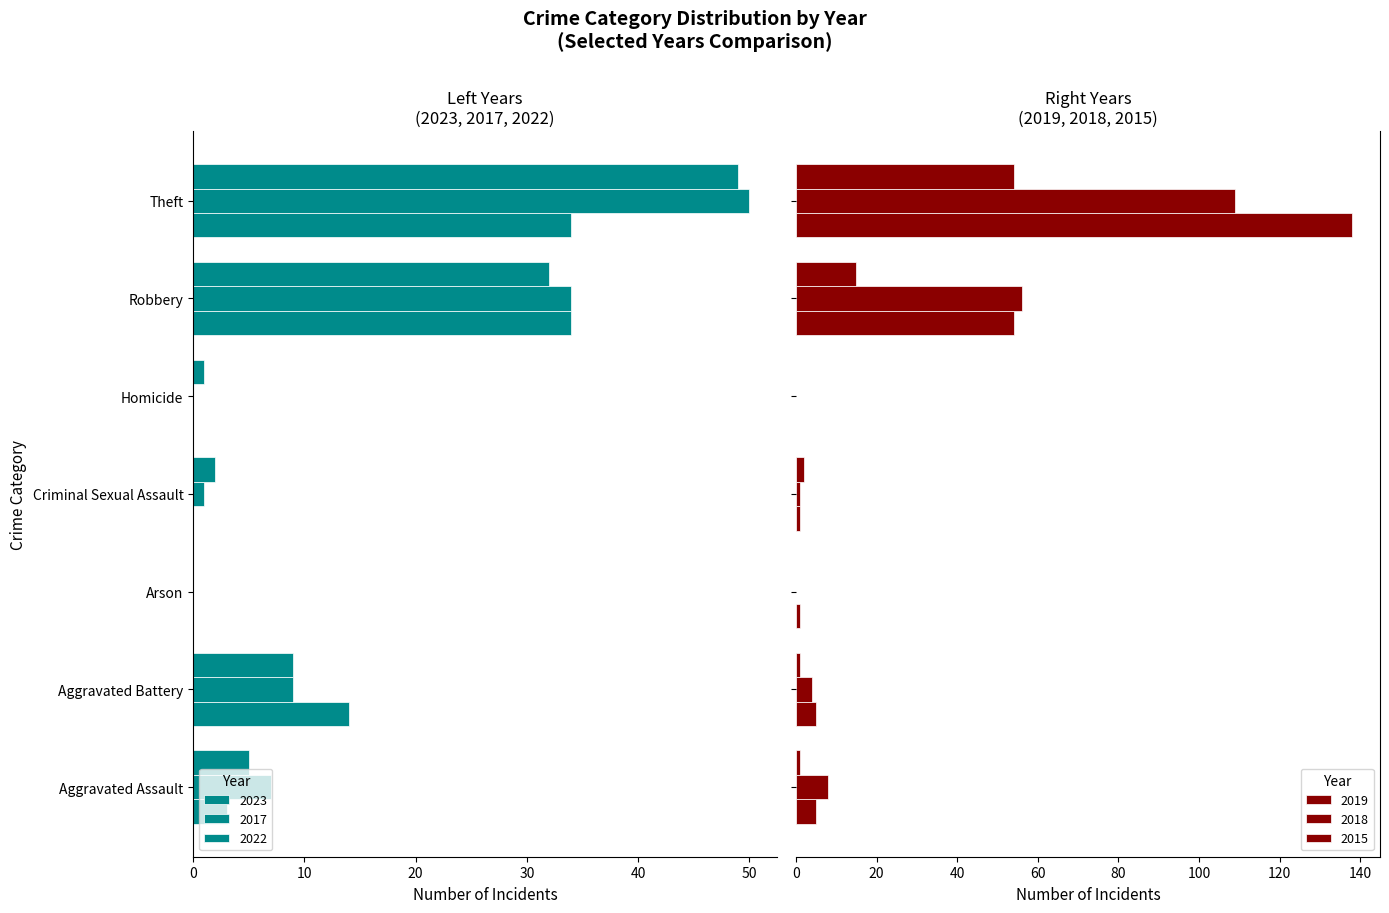

What is the difference between the maximum and minimum values in the 2019 series?

138